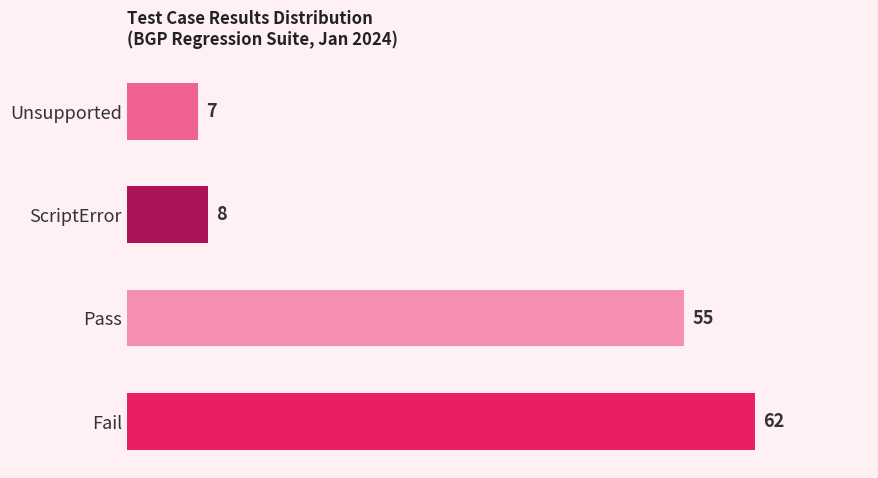

Is it true that the value at Fail is 36?

False